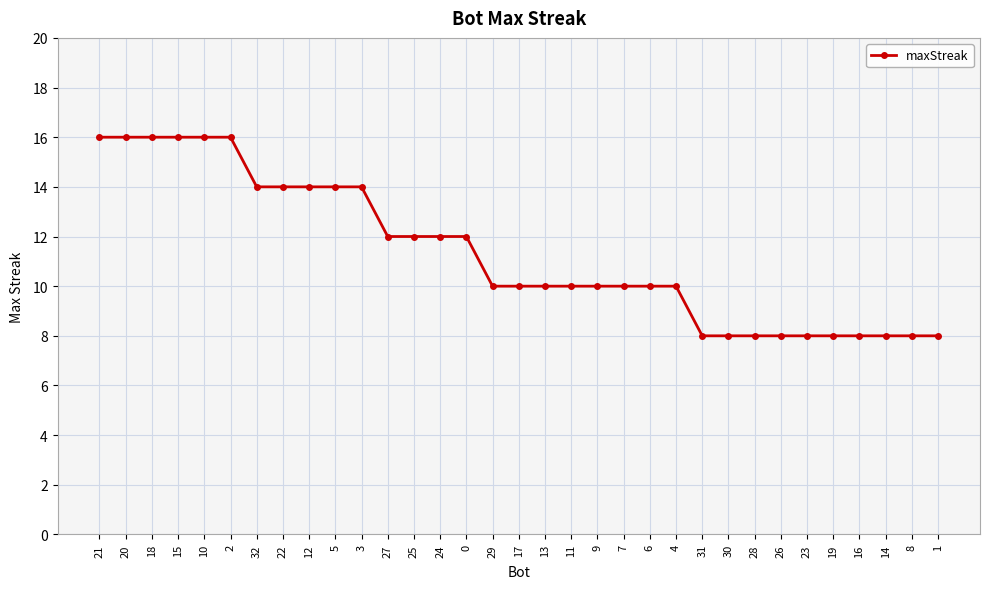

How many series are shown in this chart?

1